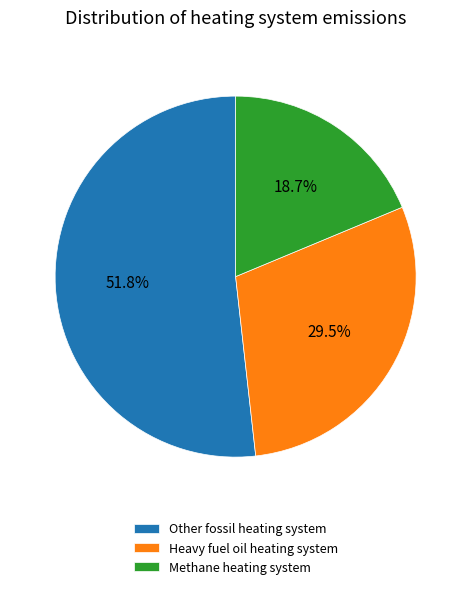

Does Other fossil heating system account for over 50% of the chart?

Yes